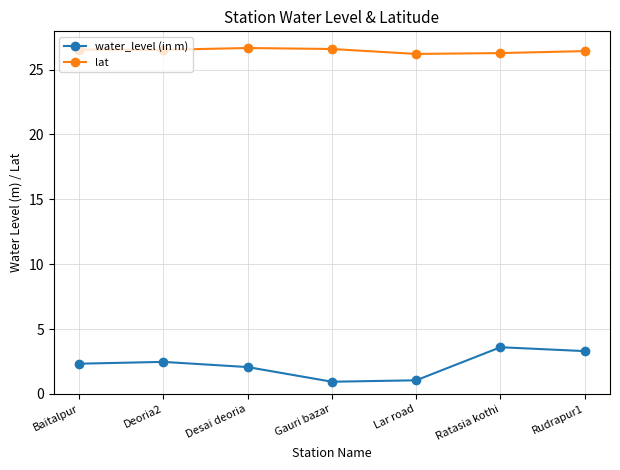

List the series in order of their overall mean, lowest first.

water_level (in m), lat